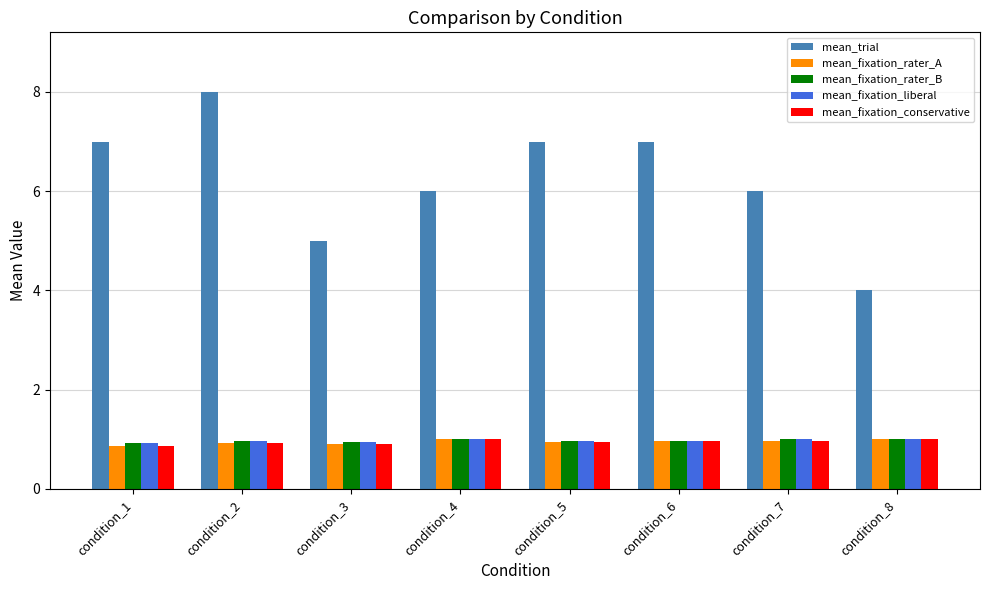

What is the sum of the mean_trial values at condition_8 and condition_5?

11.0